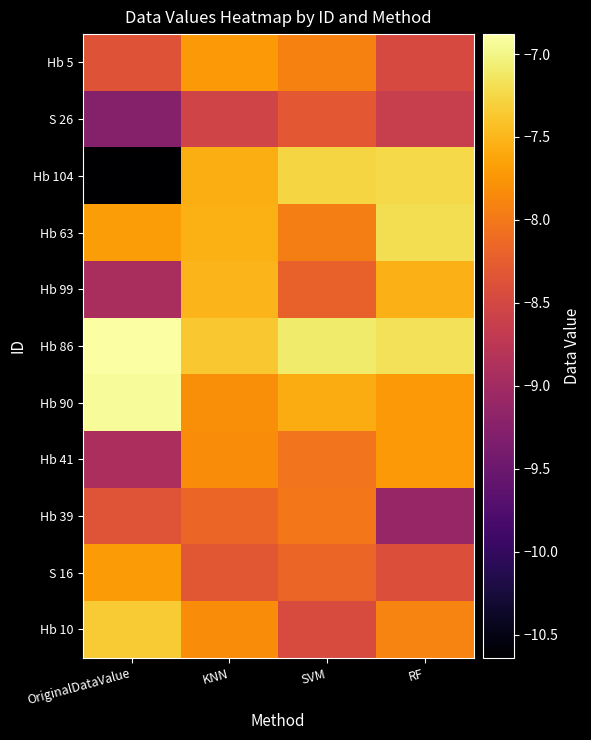

At which category is the sum across all series the highest?

KNN